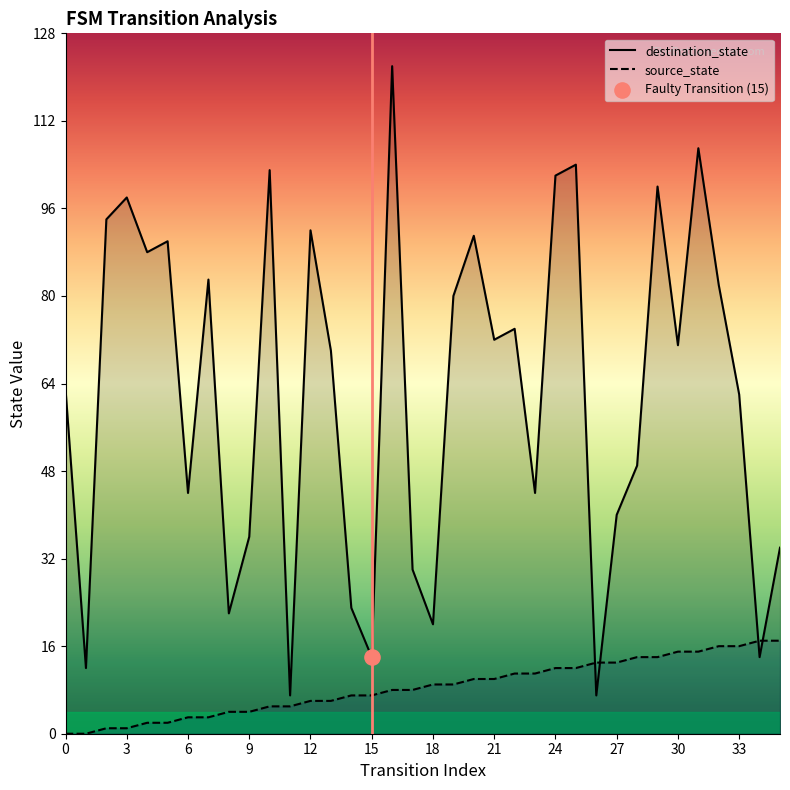

What are all the series names shown in the legend?

destination_state, source_state